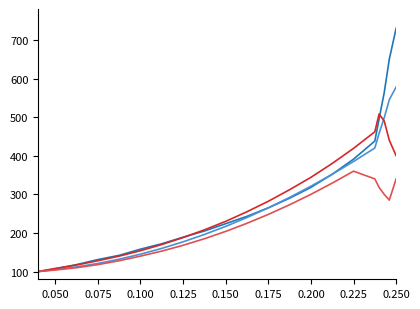

What is the minimum value shown in the chart?

100